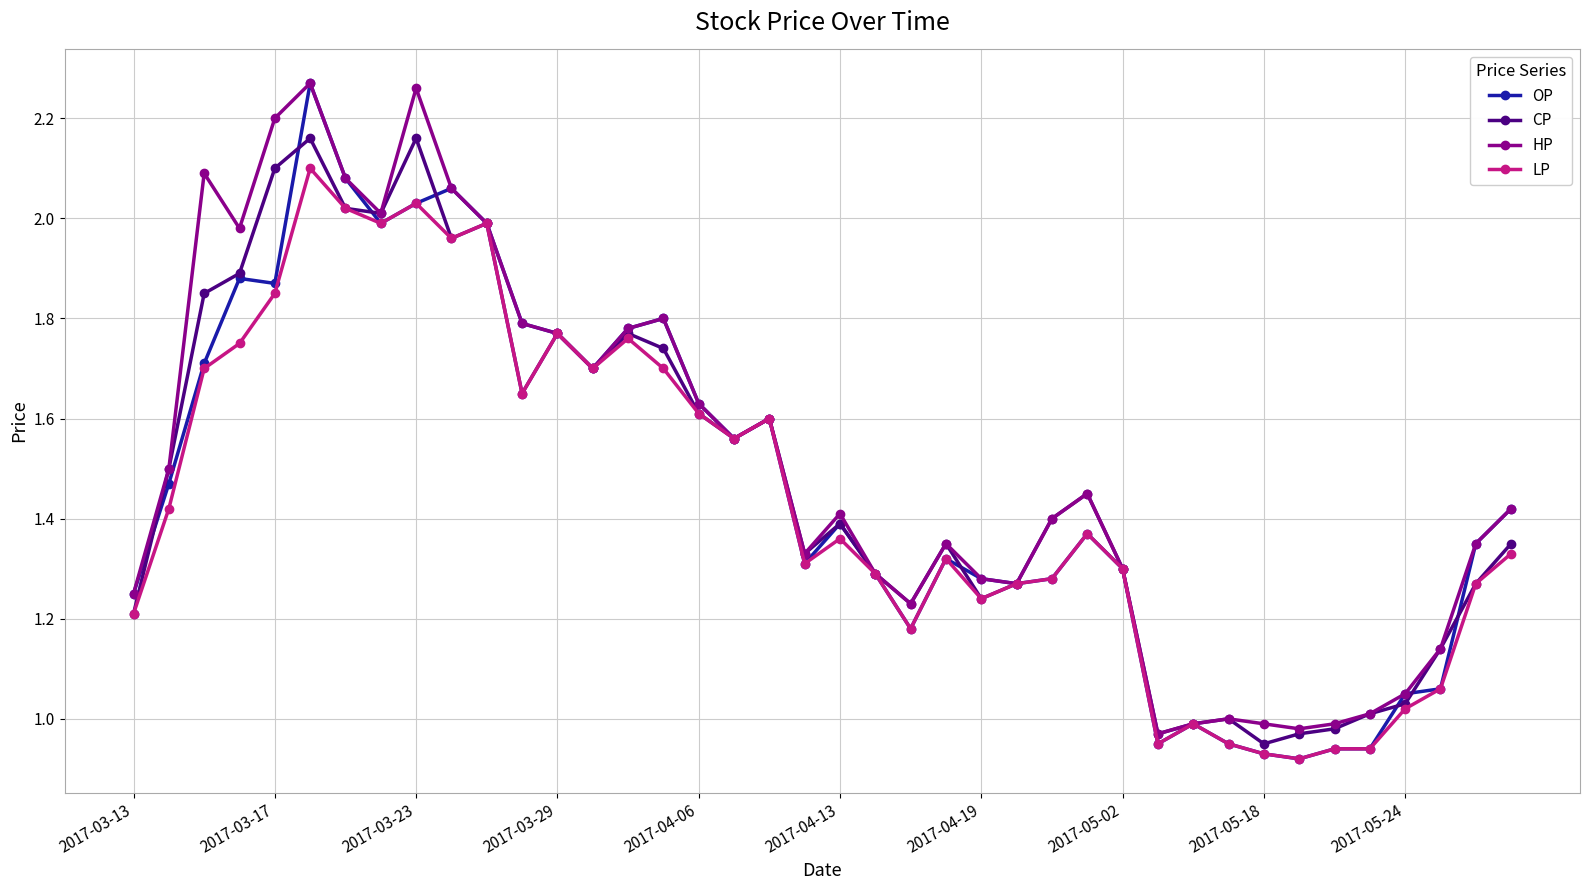

How many data points in OP are less than 1?

7